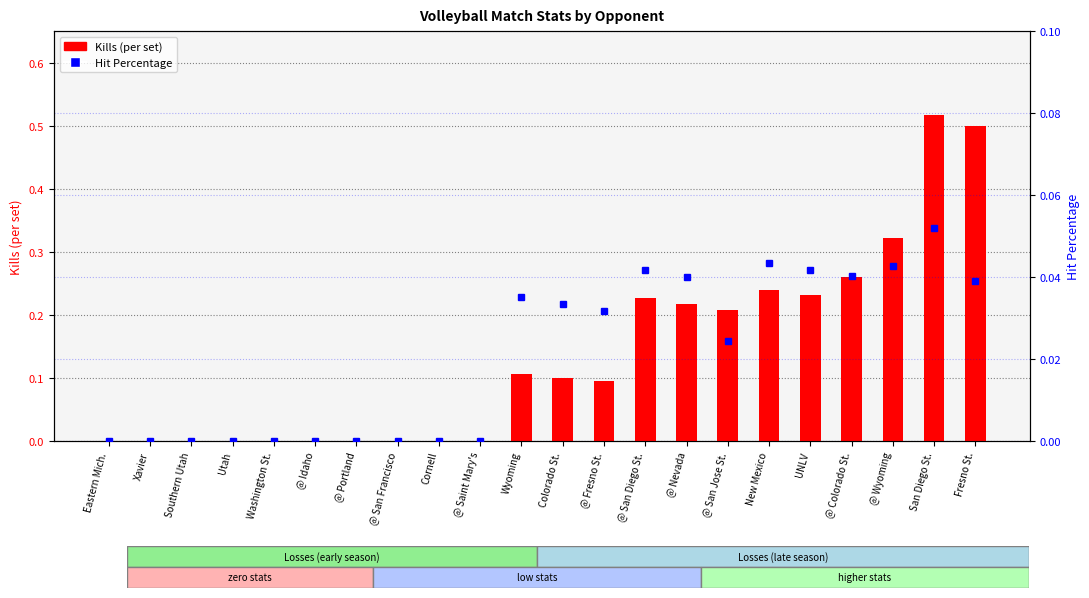

What is the sum of all Kills (per set) values?

3.0